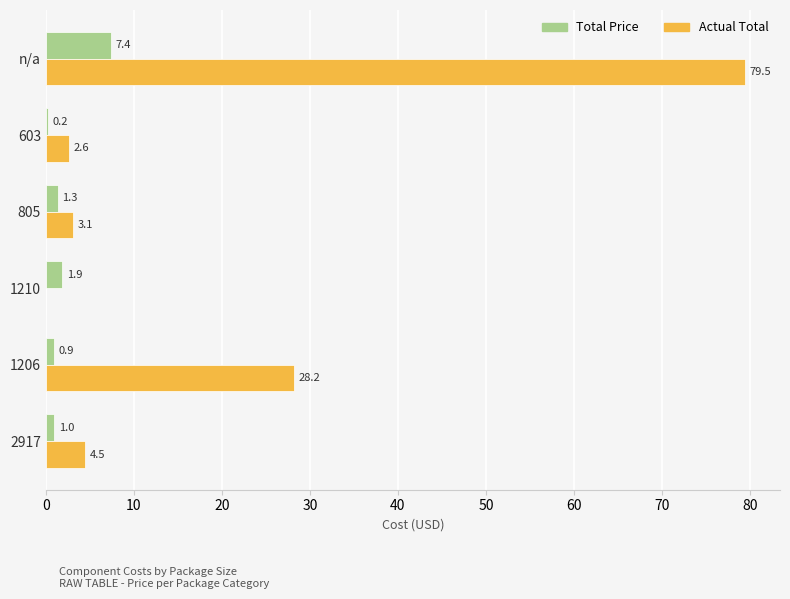

Where is Total Price nearest to the value 3?

1210